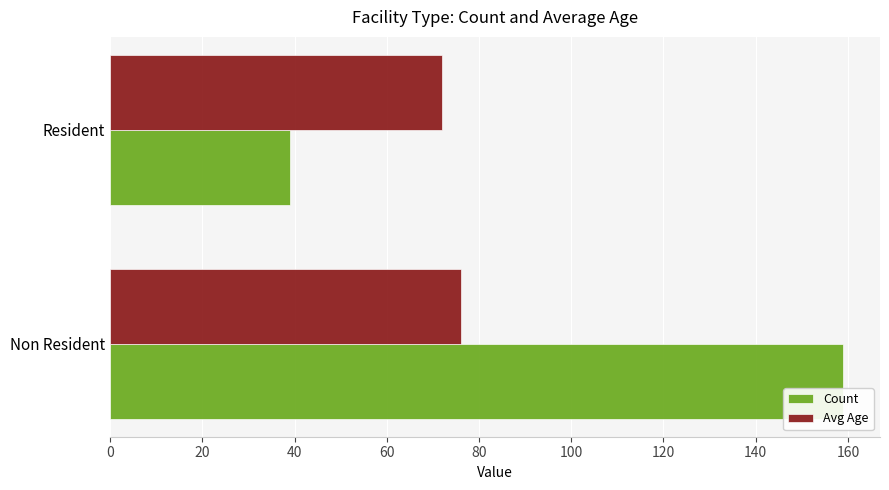

What is the sum of all Avg Age values?

148